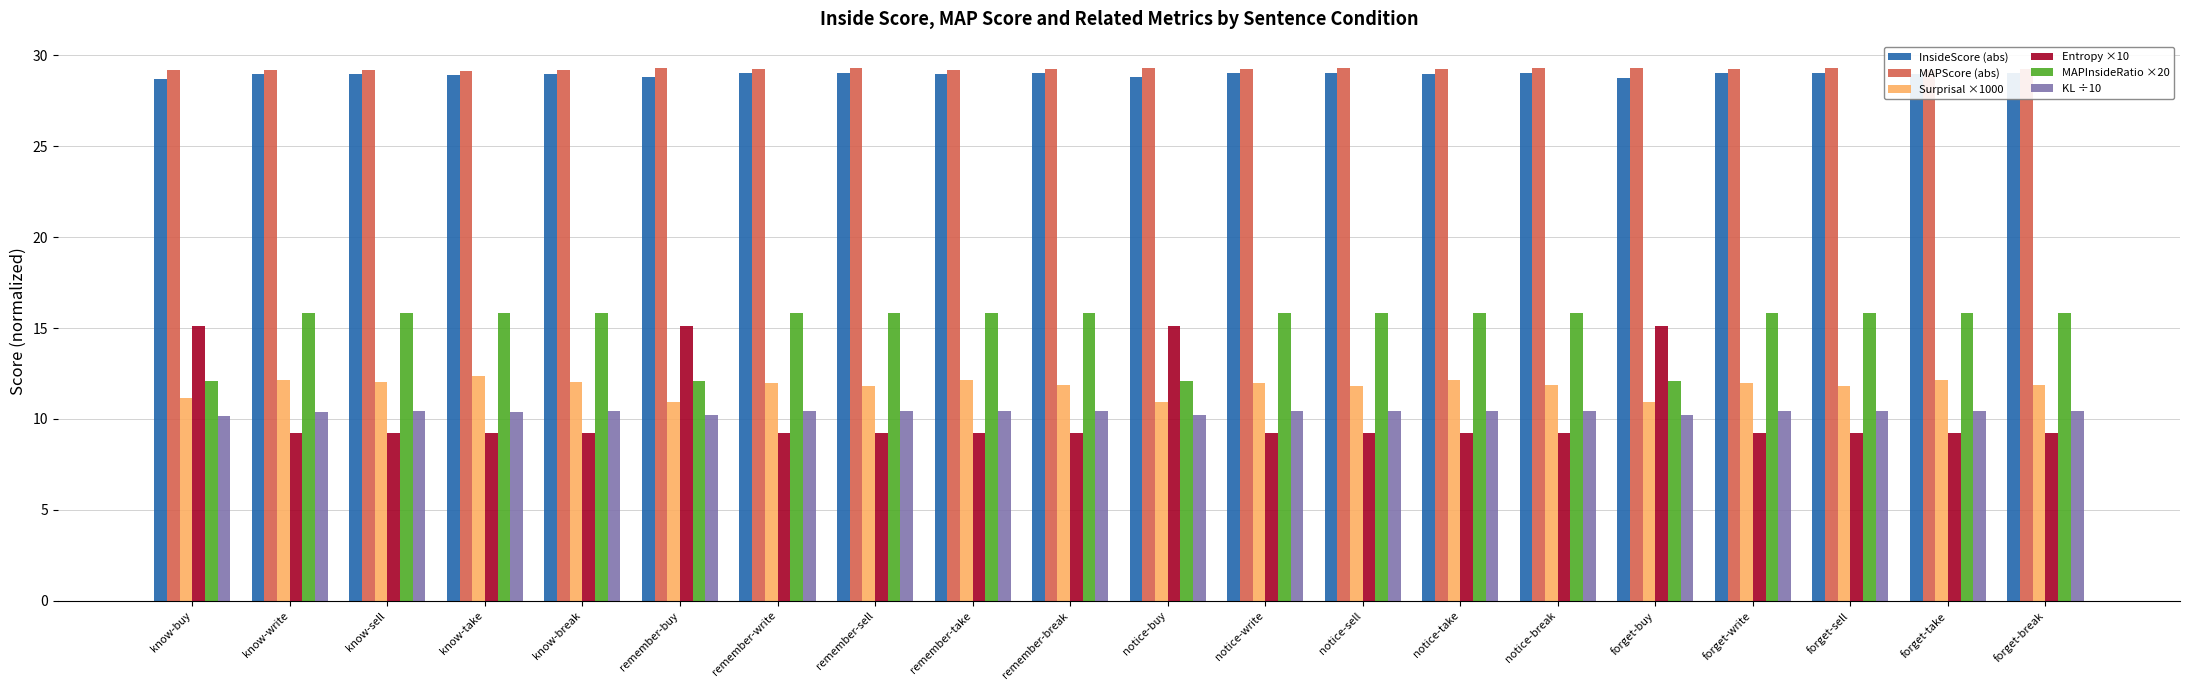

What is the sum of all MAPScore (abs) values?

584.9